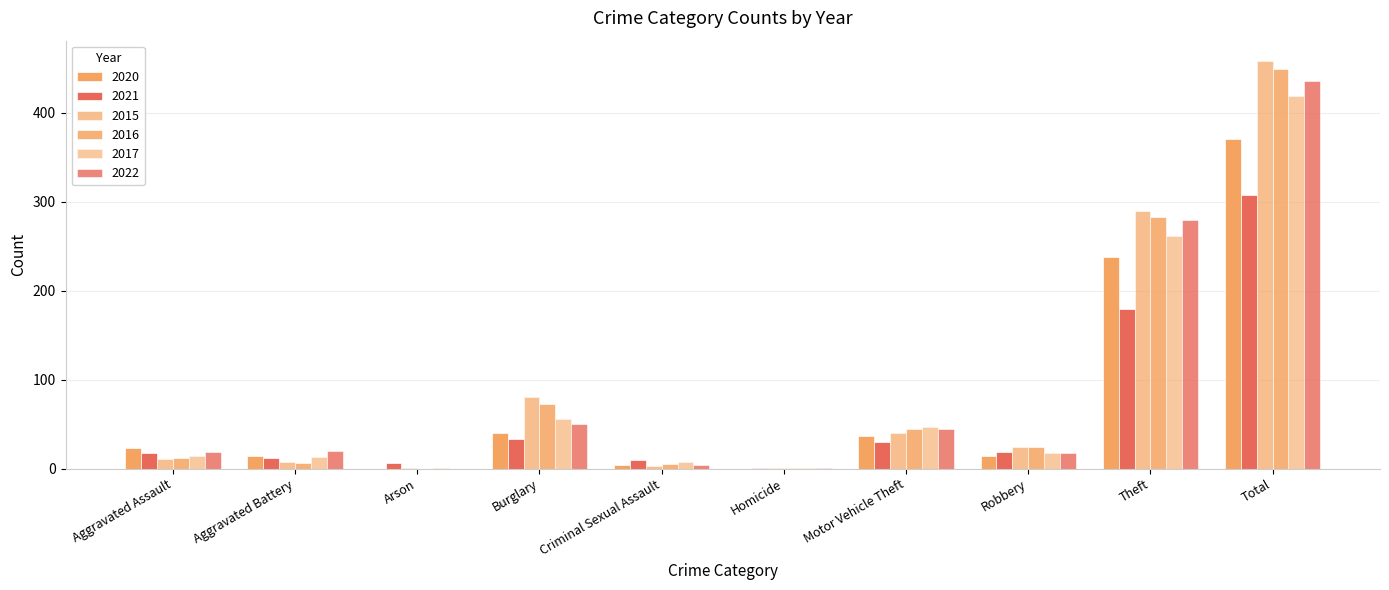

How many data points does each series have?

10